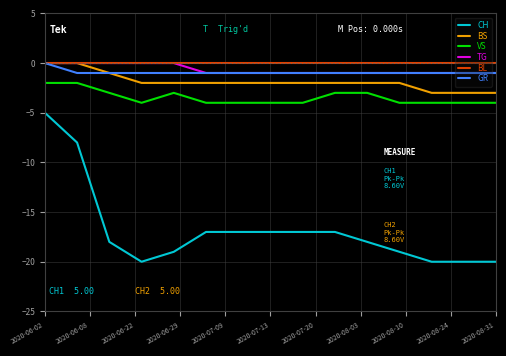

True or false: VS and TG intersect in this chart.

False